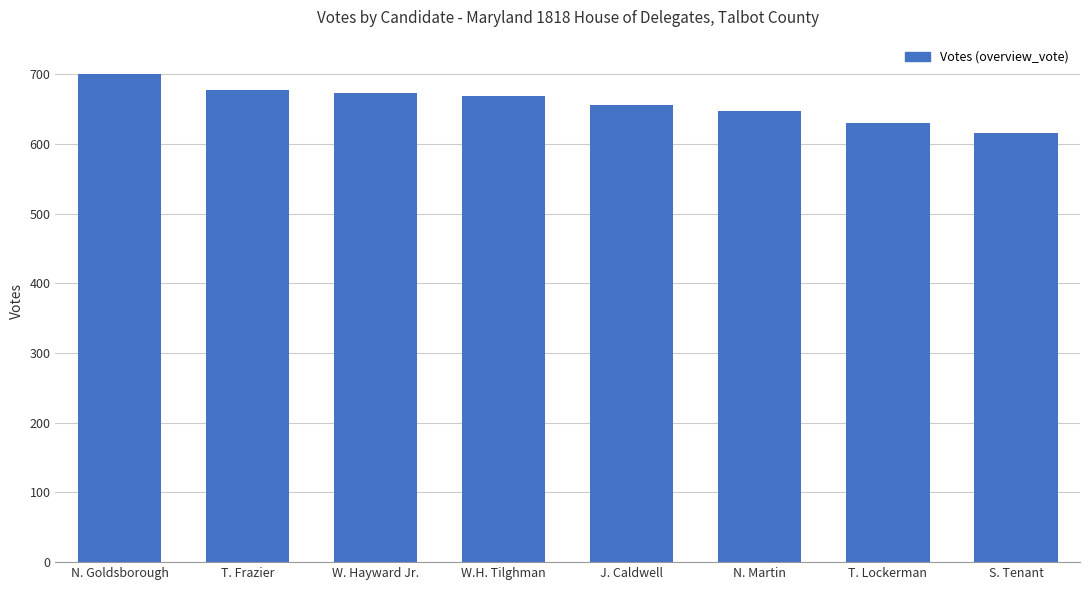

Reading left to right, list all the values displayed in this chart.

700	678	674	669	656	648	631	616